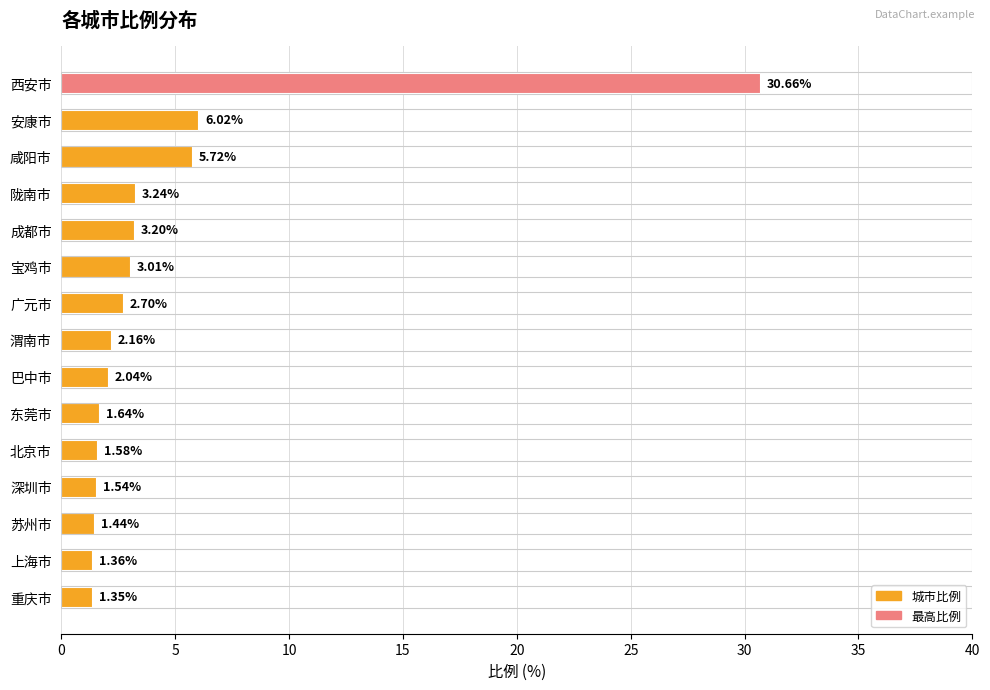

Are the bars horizontal?

Yes